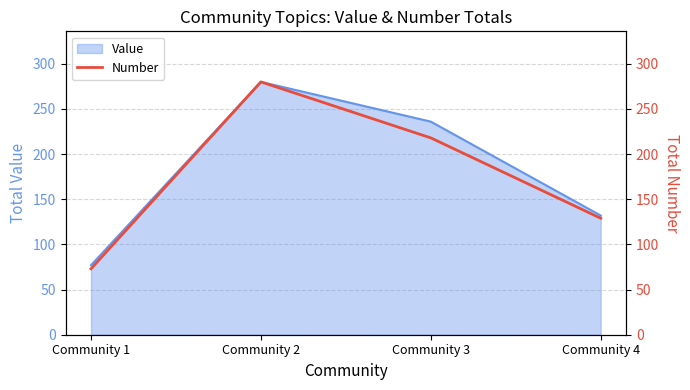

Which category has the highest value across all series?

Community 2